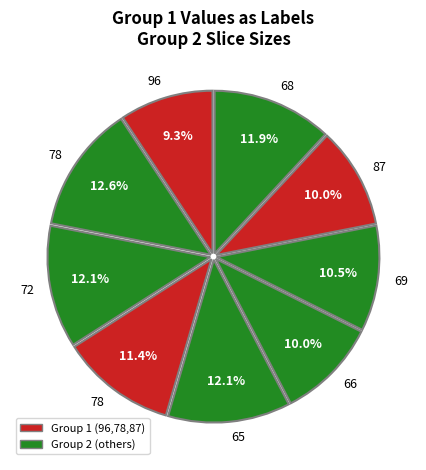

To the nearest percent, what is the average slice percentage?

11%